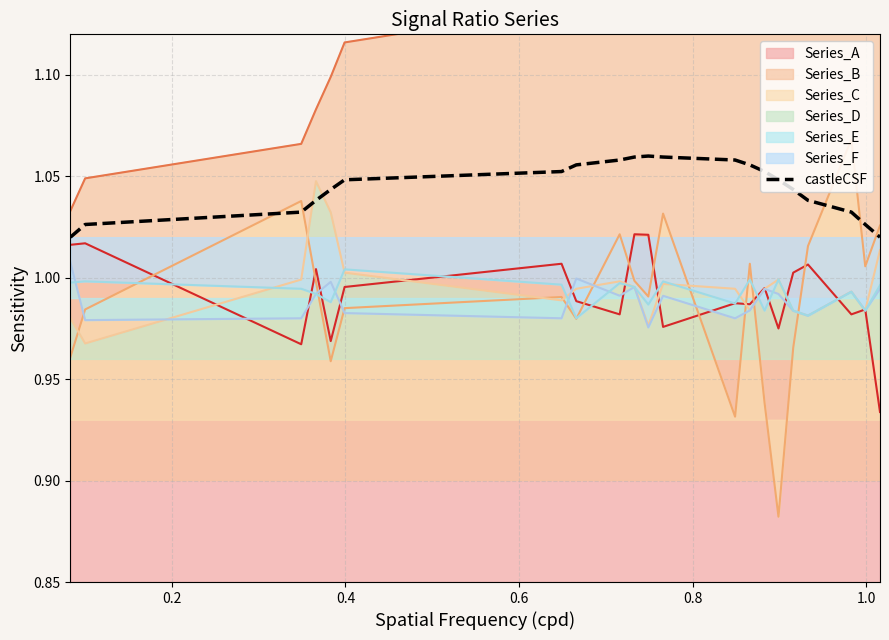

Reading left to right, extract all data points from this chart.

1.0	1.0	1.0	1.0	1.0	1.0	1.1	1.1	1.1	1.1	1.1	1.1	1.1	1.1	1.1	1.0	1.0	1.0	1.0	1.0	1.0